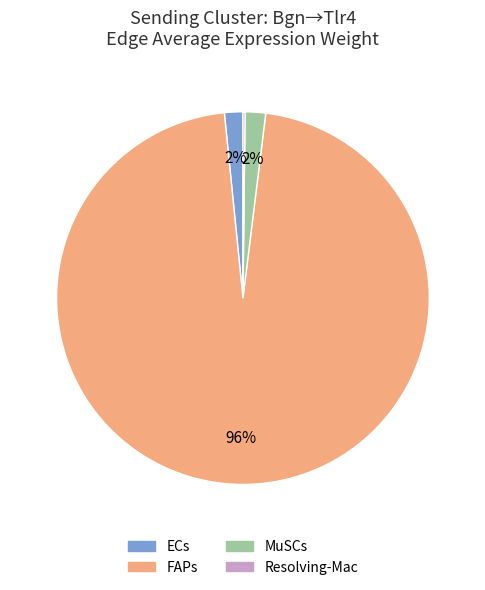

The ECs slice represents 2% of the pie. True or false?

True